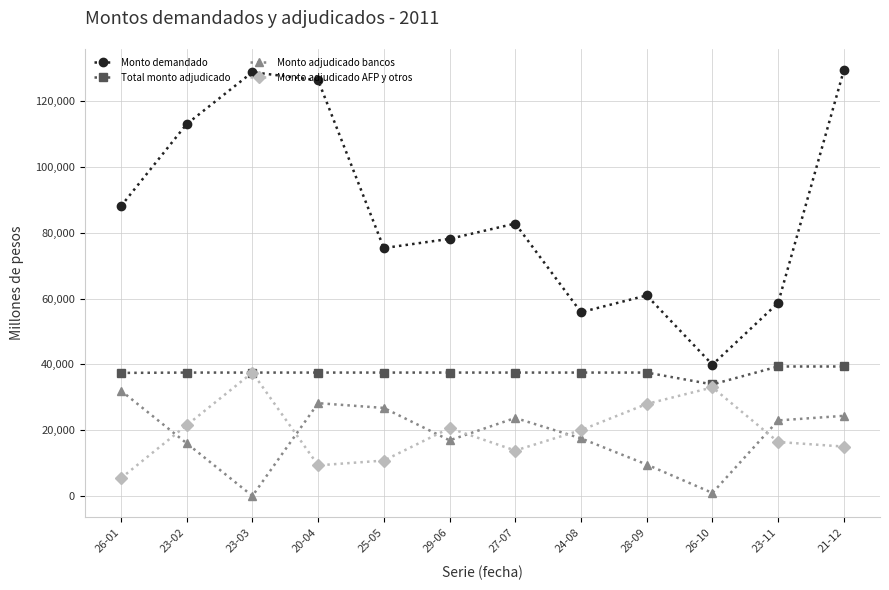

What is the sum of the Monto adjudicado bancos values at 26-01 and 20-04?

60200